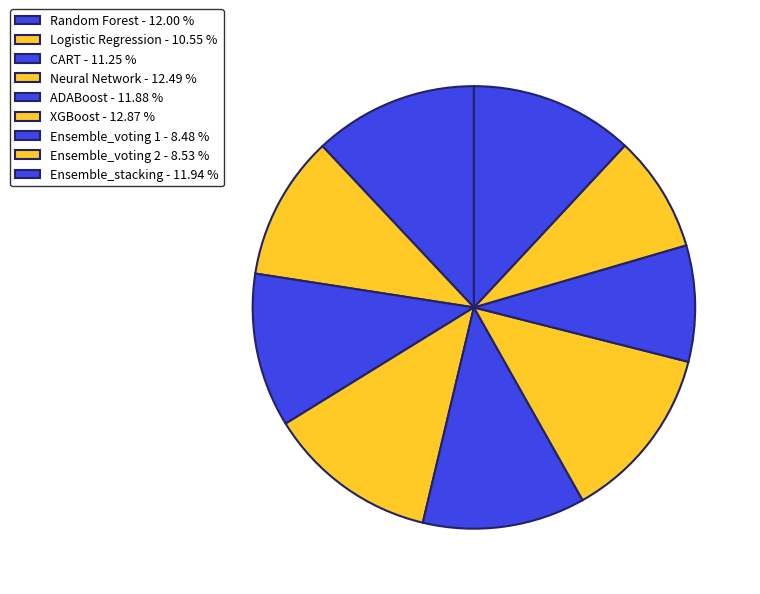

To the nearest percent, what is the combined percentage of ADABoost and Logistic Regression?

22%